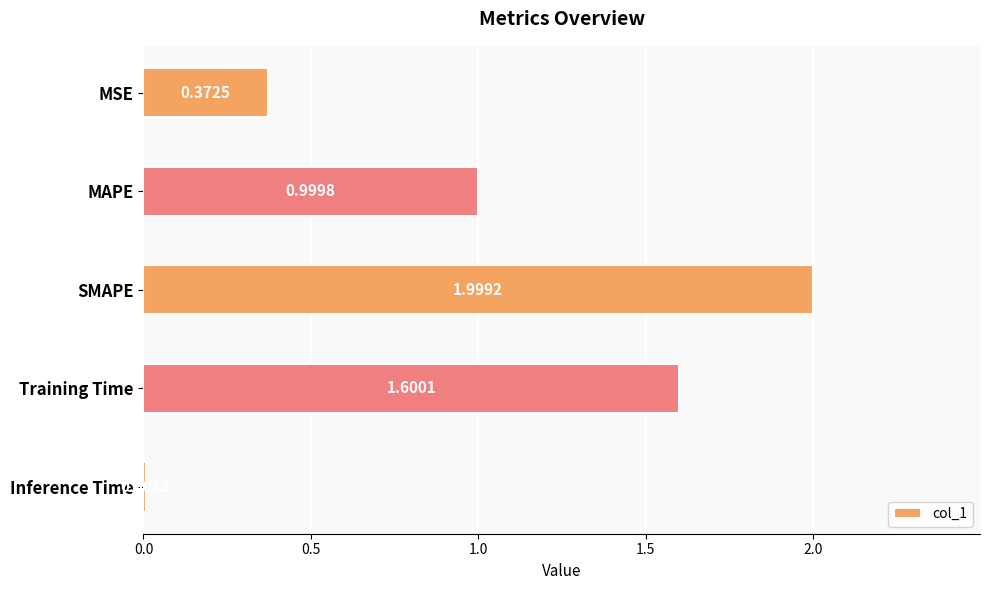

What is the average value?

1.0